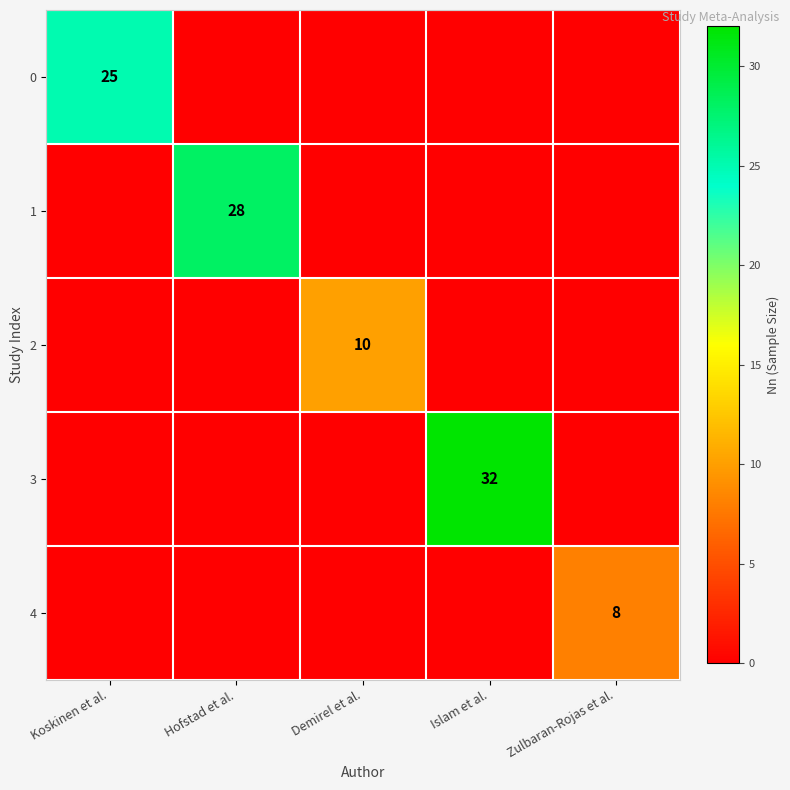

True or false: 4 has a value of 8 at Zulbaran-Rojas et al..

True